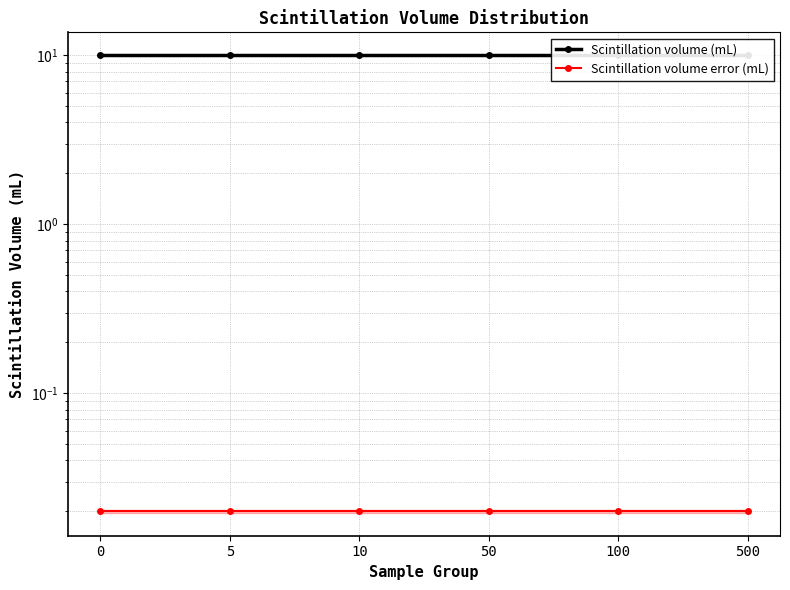

True or false: Scintillation volume error (mL) and Scintillation volume (mL) cross at least once.

False